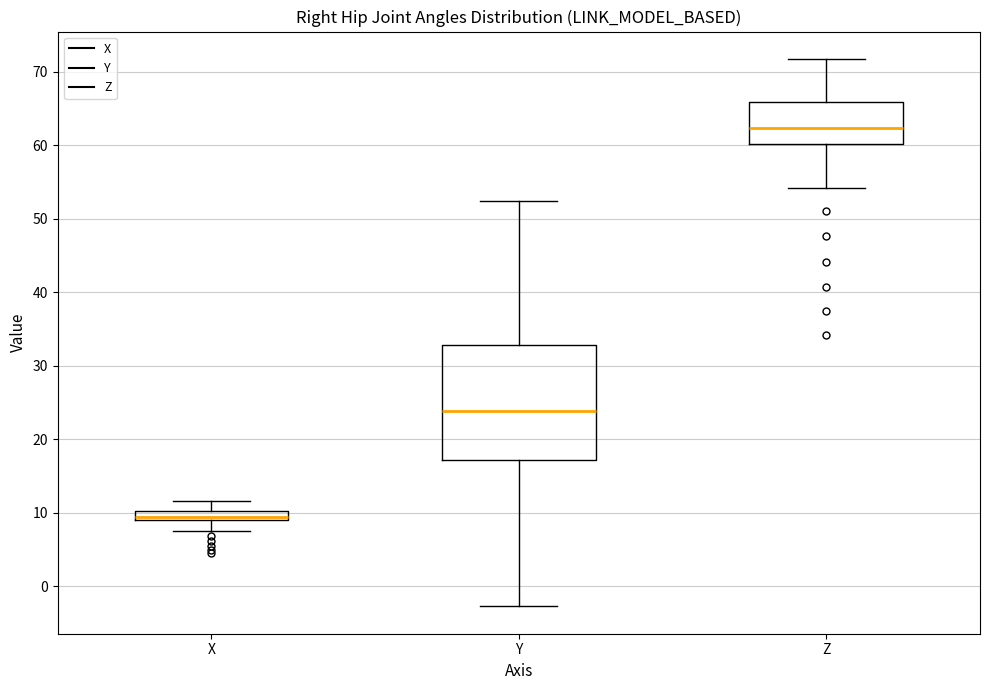

Comparing the boxes themselves (not the whiskers), which one is the tallest?

Y